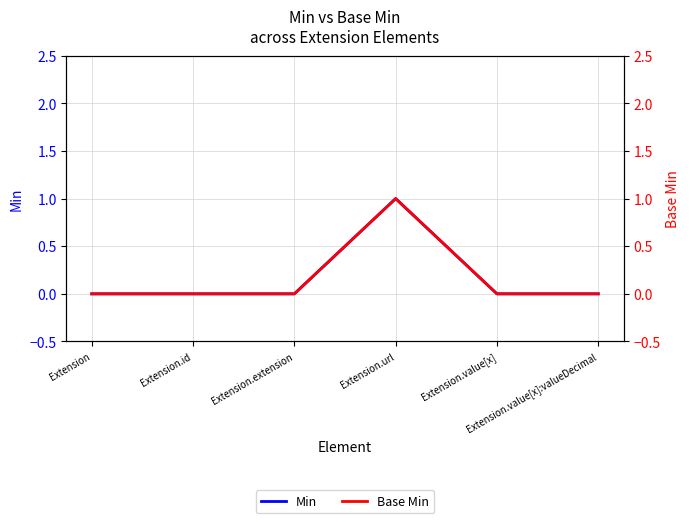

How many categories are shown in the chart?

6